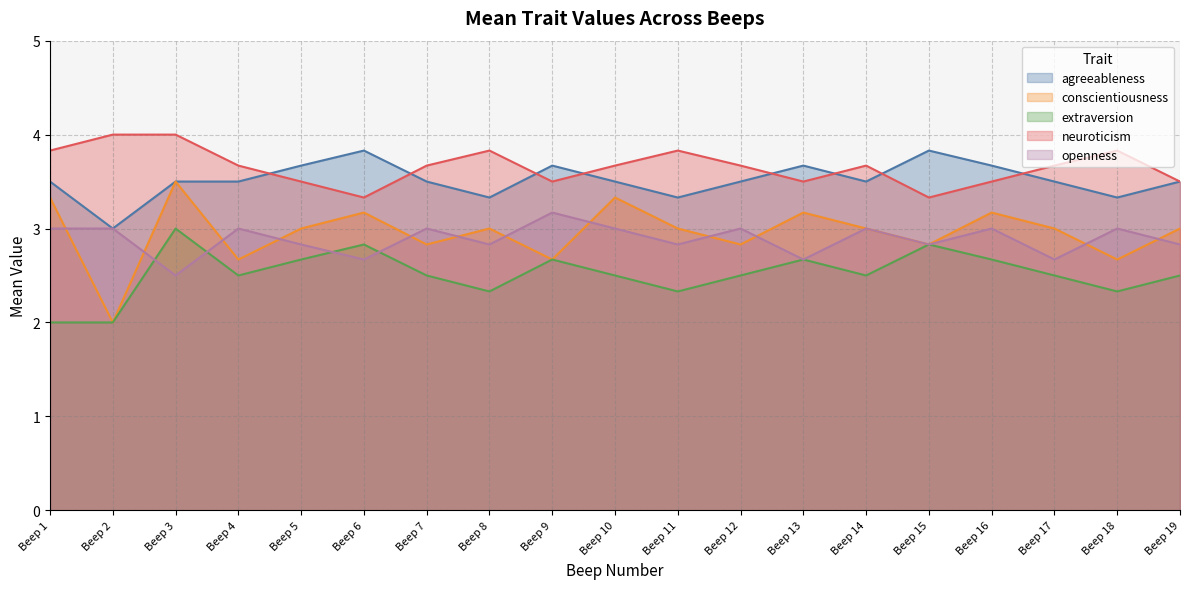

Is it true that extraversion equals 4.2 at Beep 9?

False